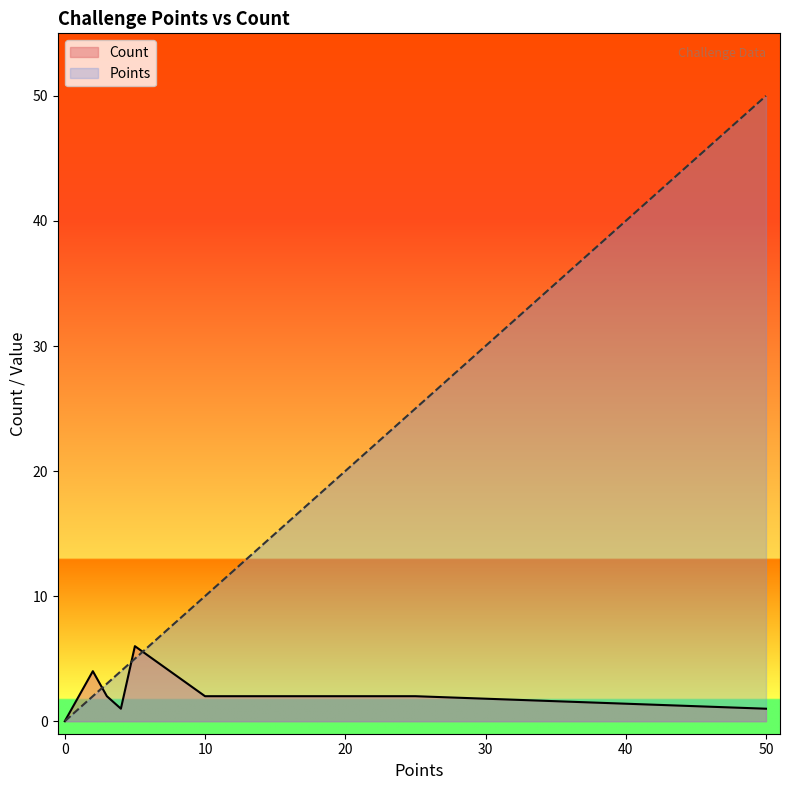

Which series has the largest range (max minus min)?

Points